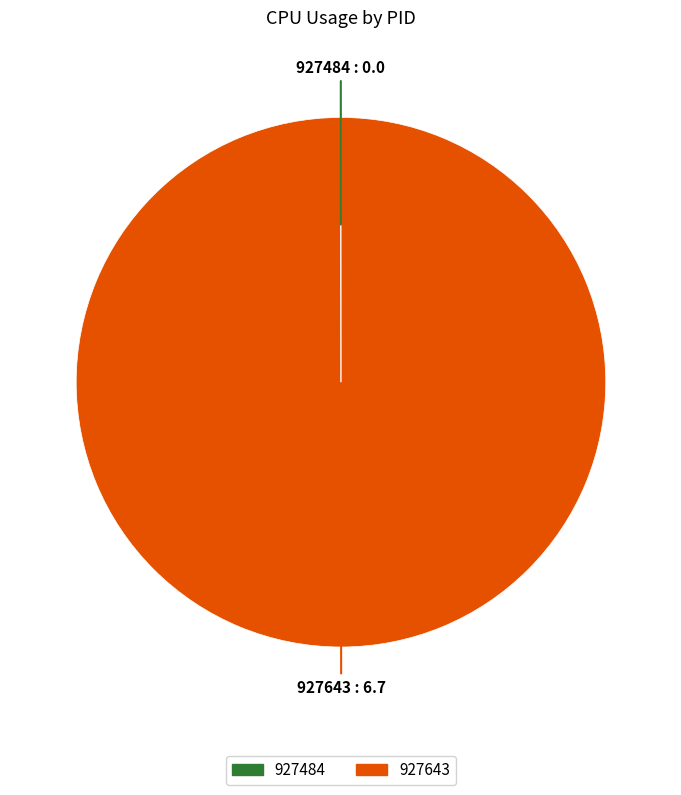

What is the majority slice?

927643